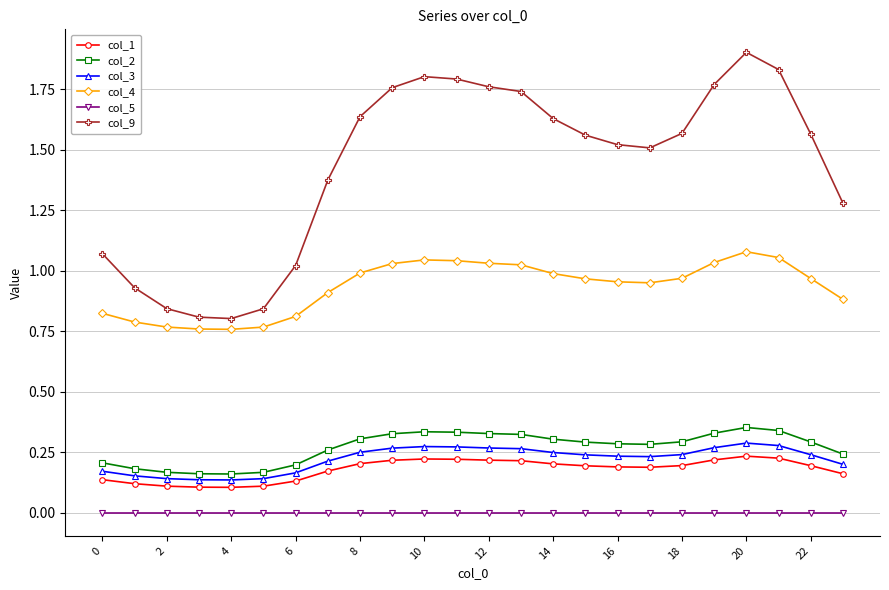

Which series has the largest range (max minus min)?

col_9